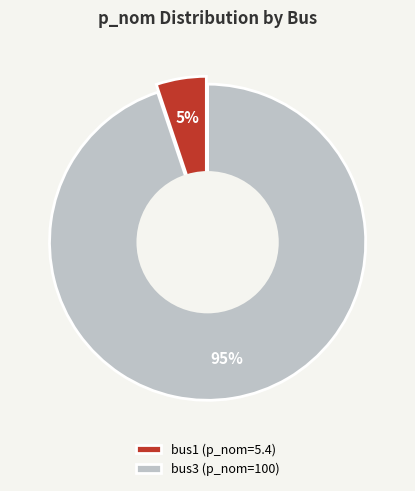

Approximately how many times larger is the value at bus3 compared to bus1?

18.5